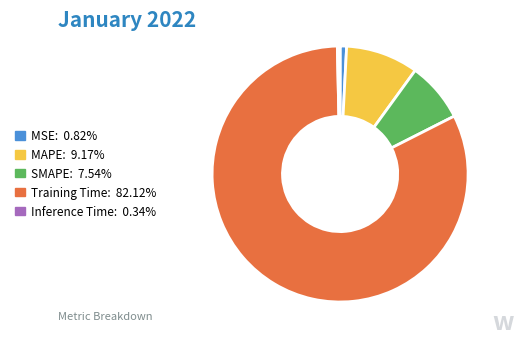

Combined, do MSE and SMAPE account for over 50%?

No